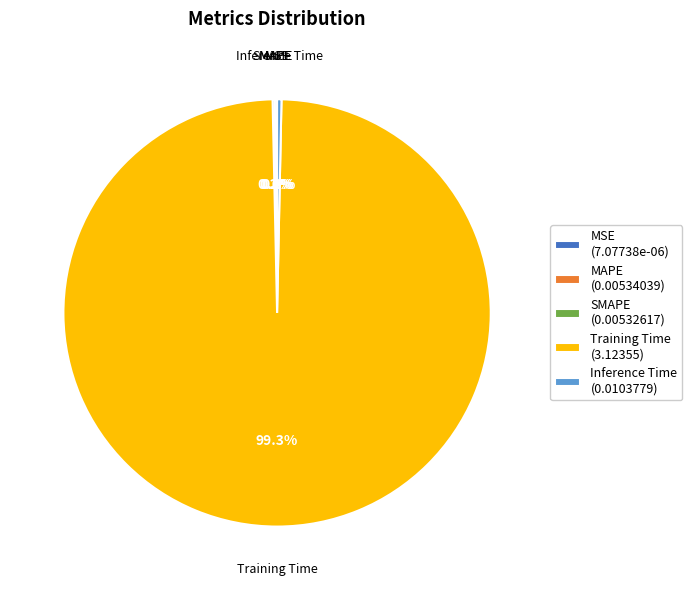

What percentage is NOT represented by Training Time (3.12355)?

0.7%